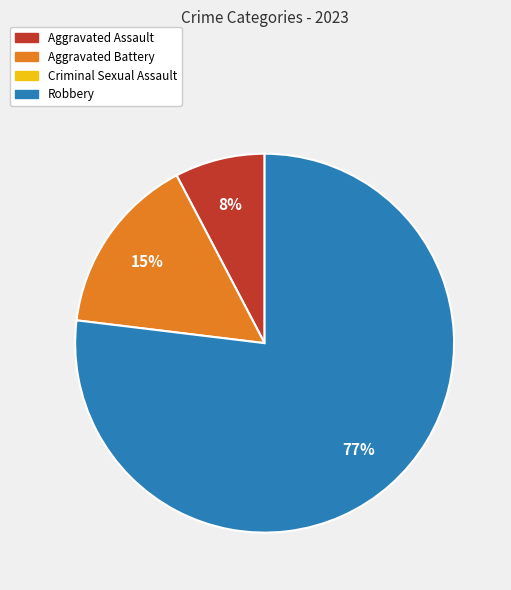

Count the number of slices in the pie.

3